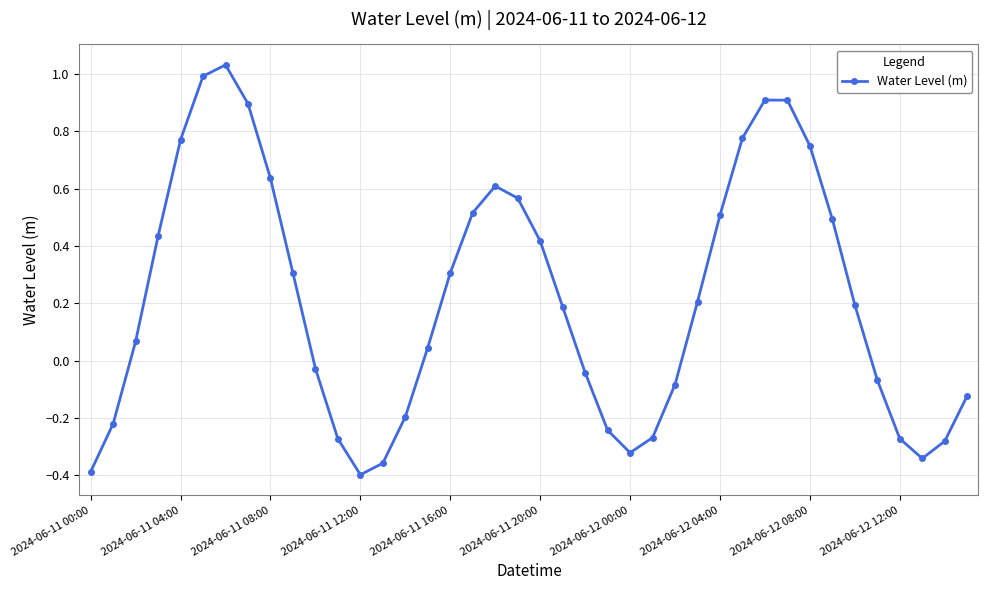

How many series are shown in this chart?

1